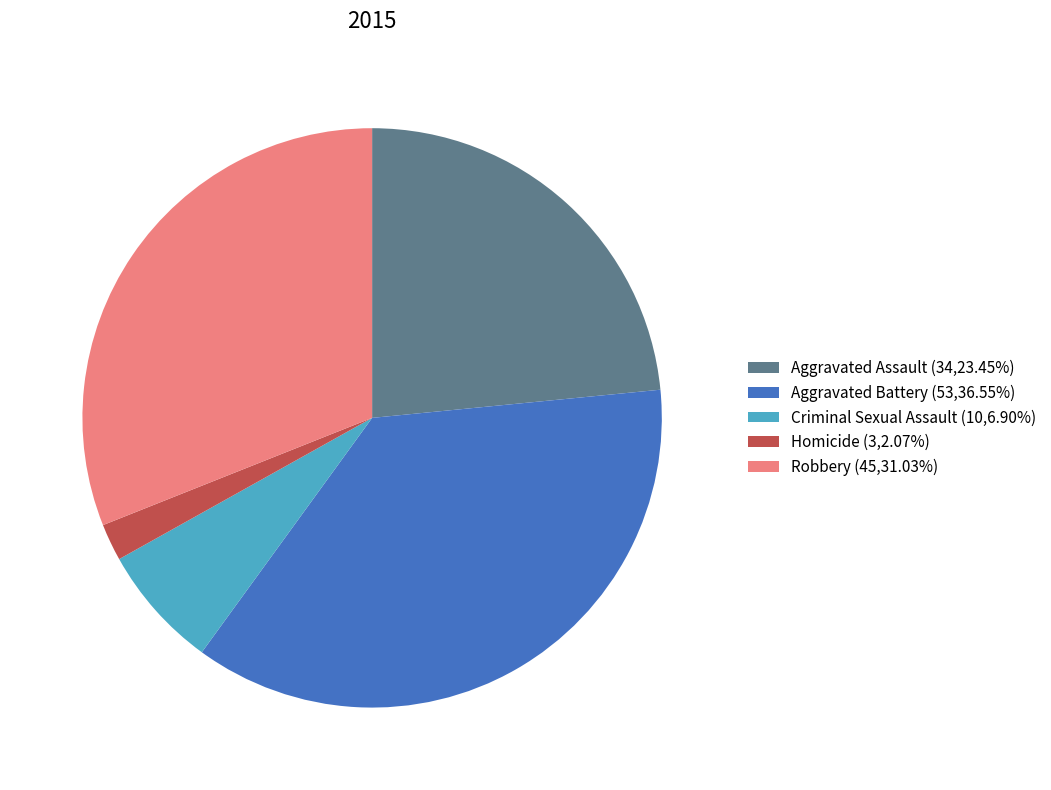

Is there any slice that represents more than half of the pie?

No